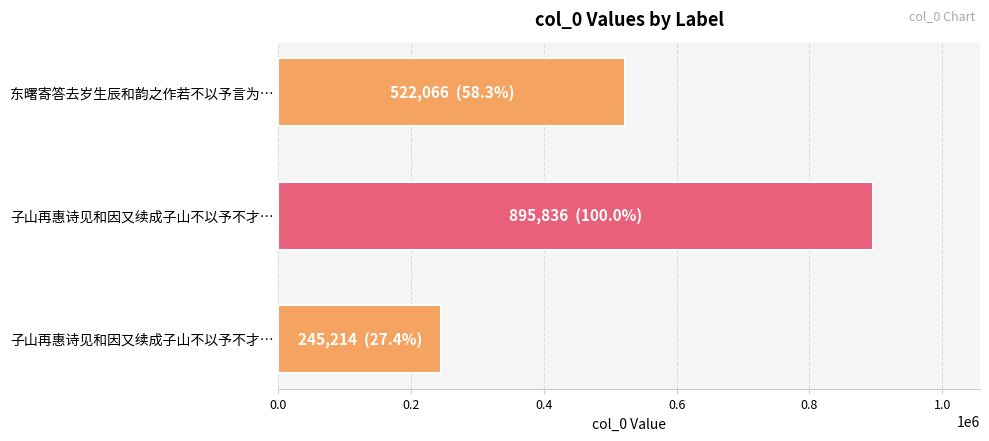

Does the chart contain stacked bars?

No